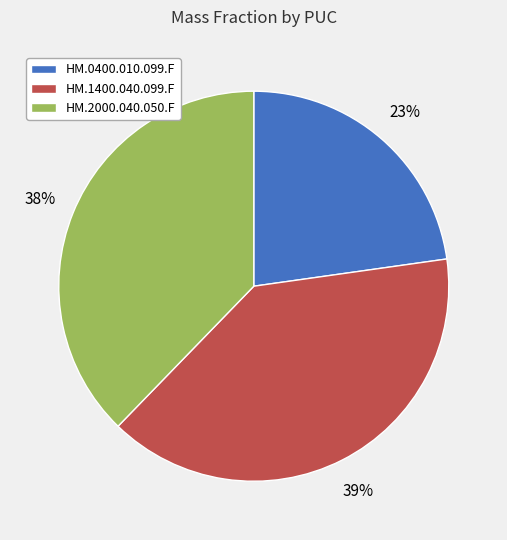

Does HM.2000.040.050.F represent more than half of the total?

No